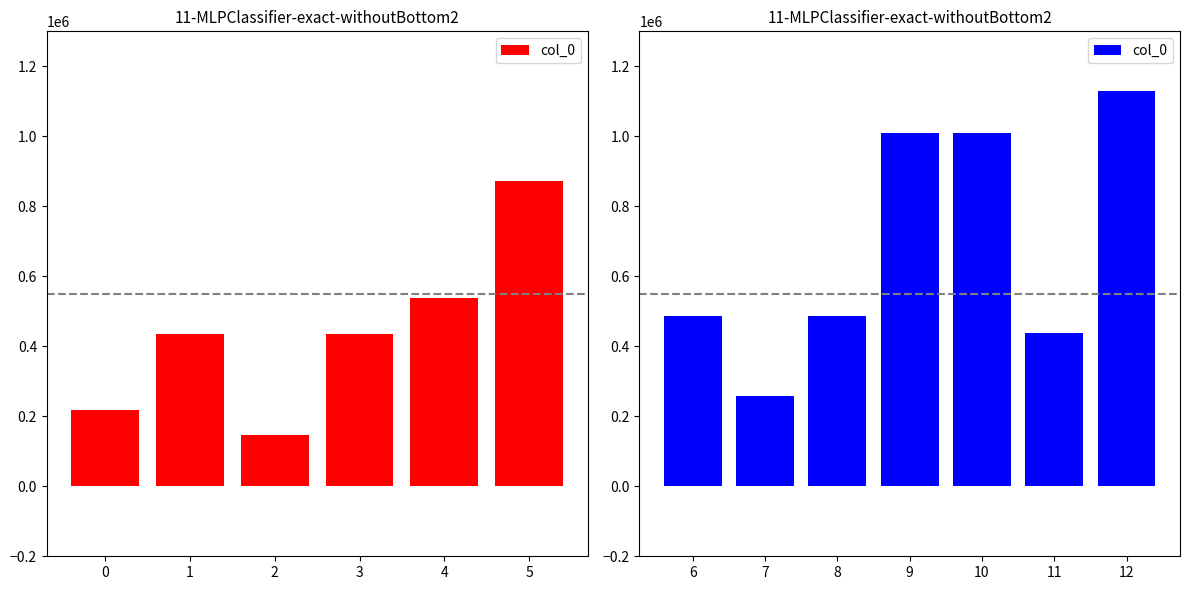

How many categories are shown in the chart?

7